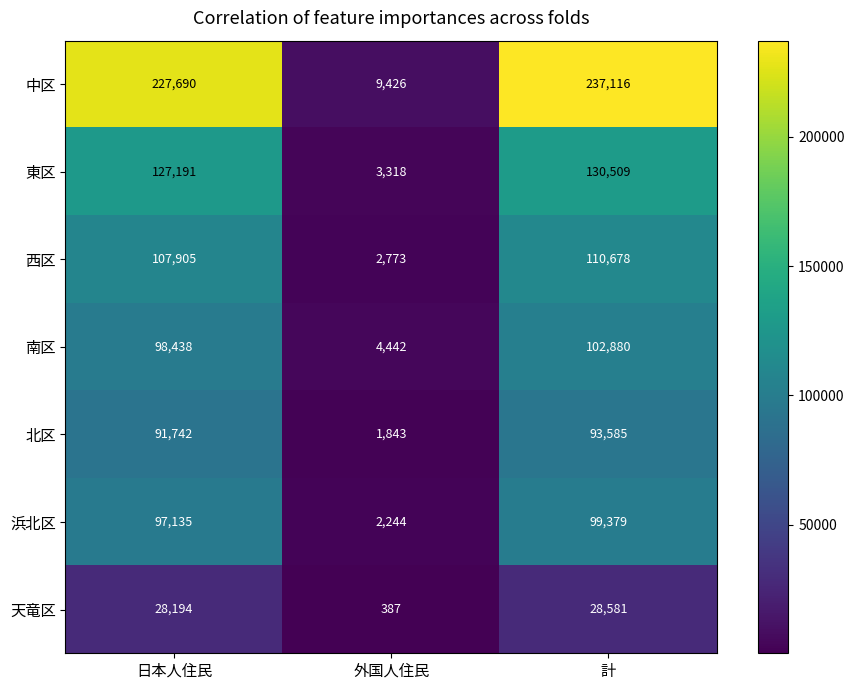

List the series in order of their peak value, highest first.

中区, 東区, 西区, 南区, 浜北区, 北区, 天竜区